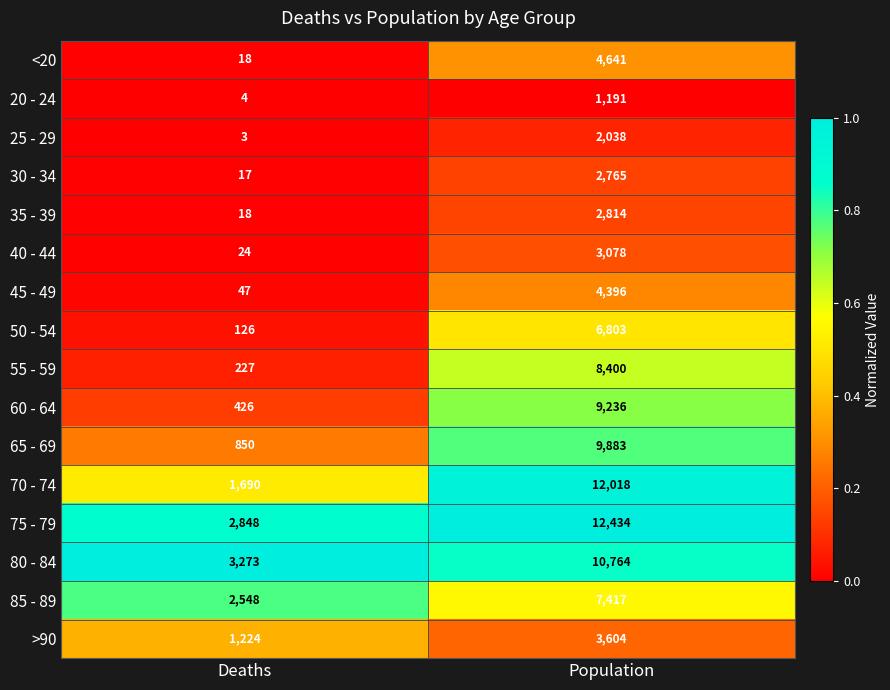

At which category is the sum across all series the highest?

Population